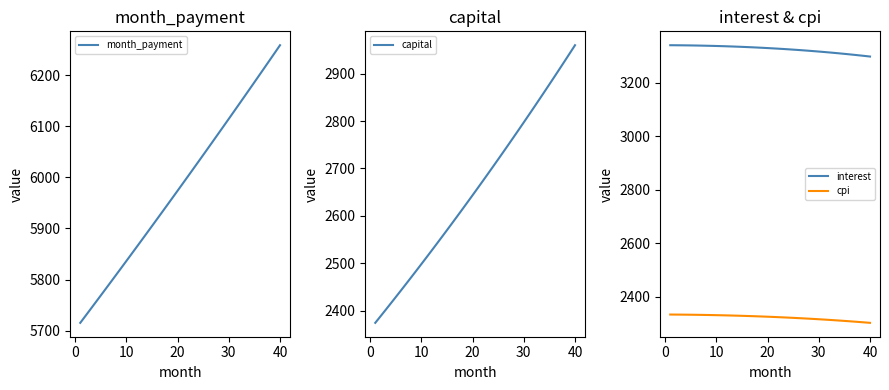

The cpi series shows 2315.6 at 30. True or false?

True